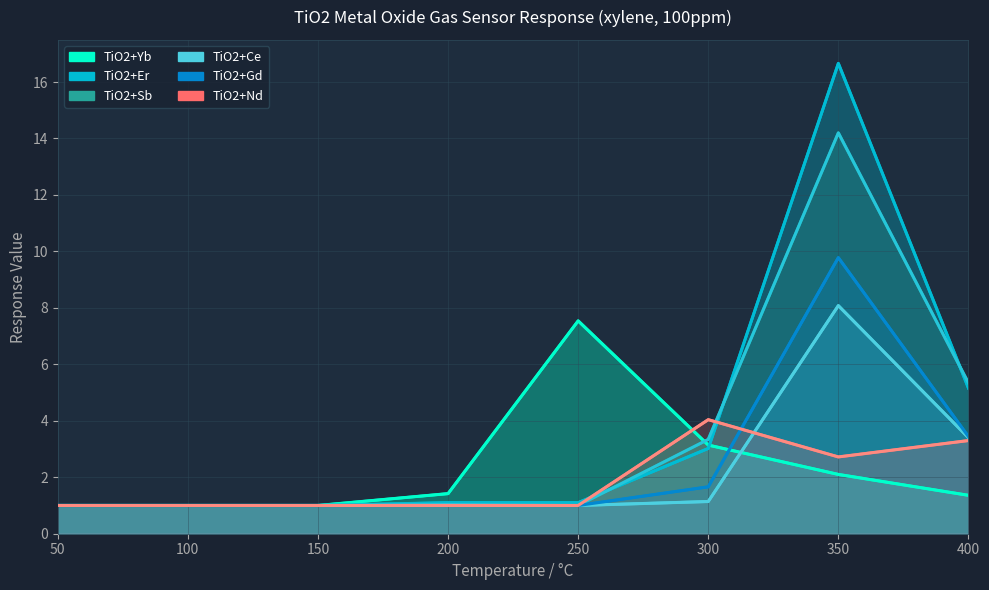

Rank the series by their maximum value, from lowest to highest.

TiO2+Nd, TiO2+Yb, TiO2+Ce, TiO2+Gd, TiO2+Sb, TiO2+Er